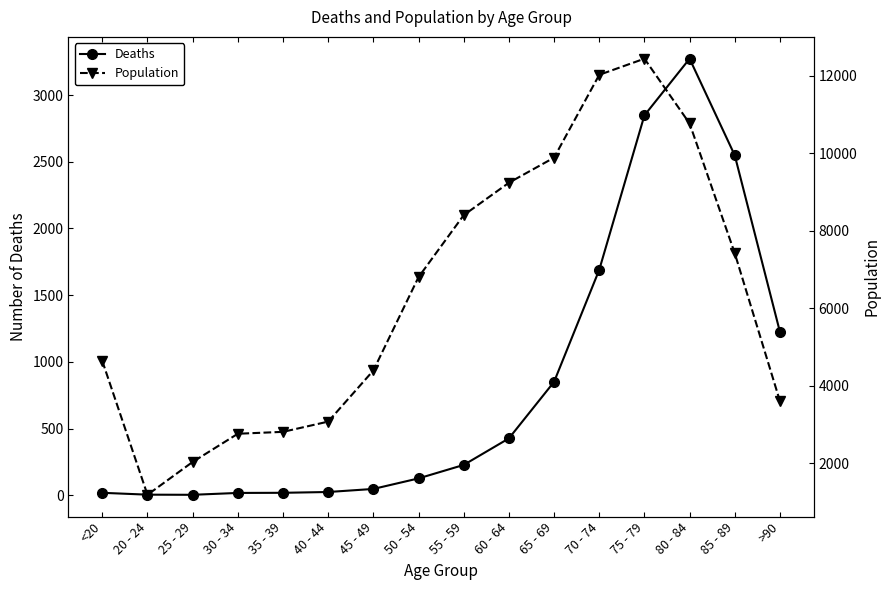

Which has a higher value, <20 or 80 - 84?

80 - 84